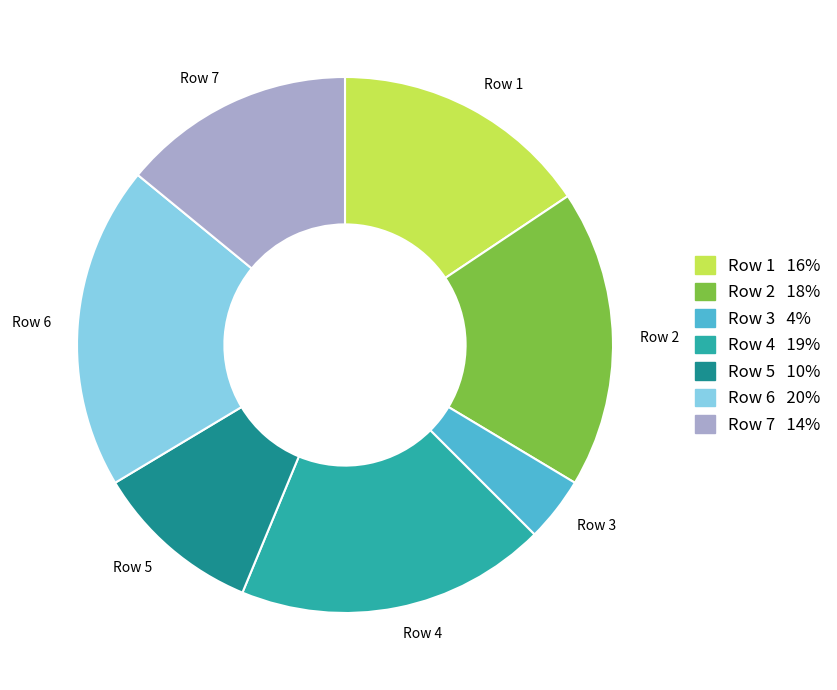

Approximately how many times larger is the value at Row 4 compared to Row 1?

1.2